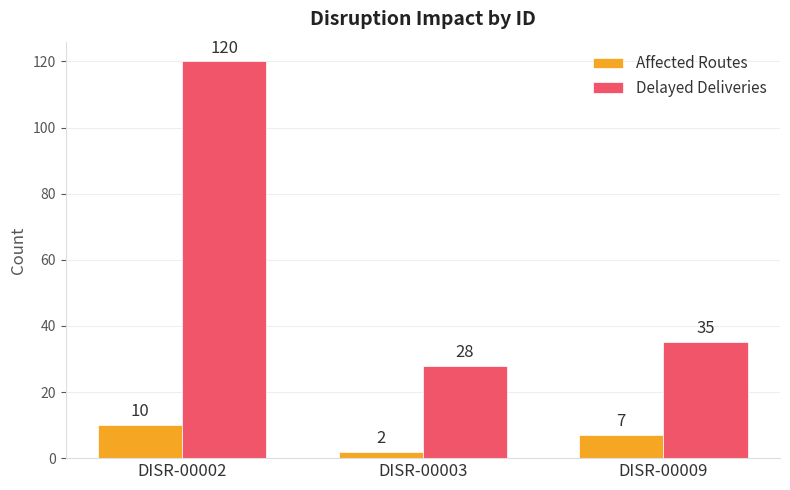

What is the maximum value shown in the chart?

120